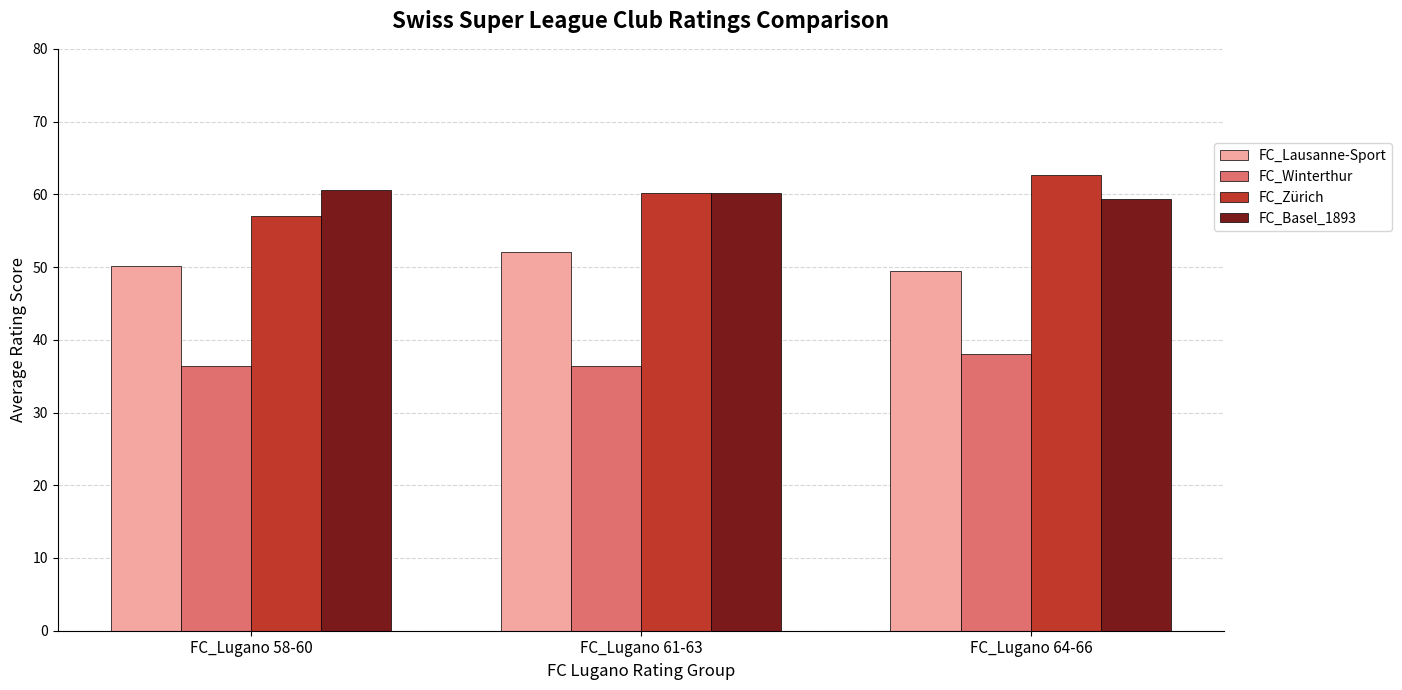

What is the spread (max minus min) of values at FC_Lugano 64-66?

24.5